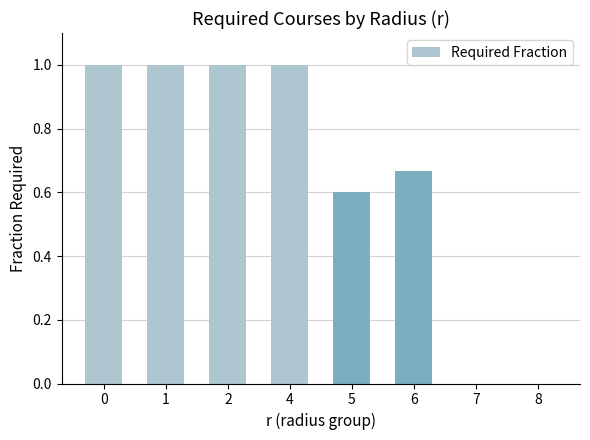

What is the change in value from 2 to 6?

-0.3